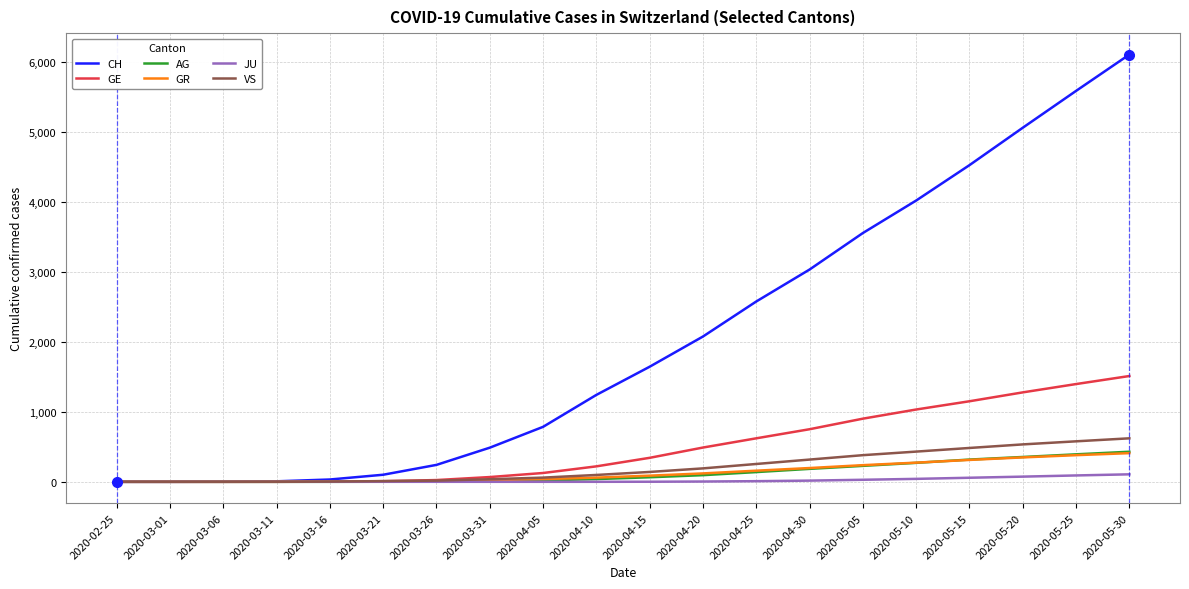

What is the average value of the VS series?

208